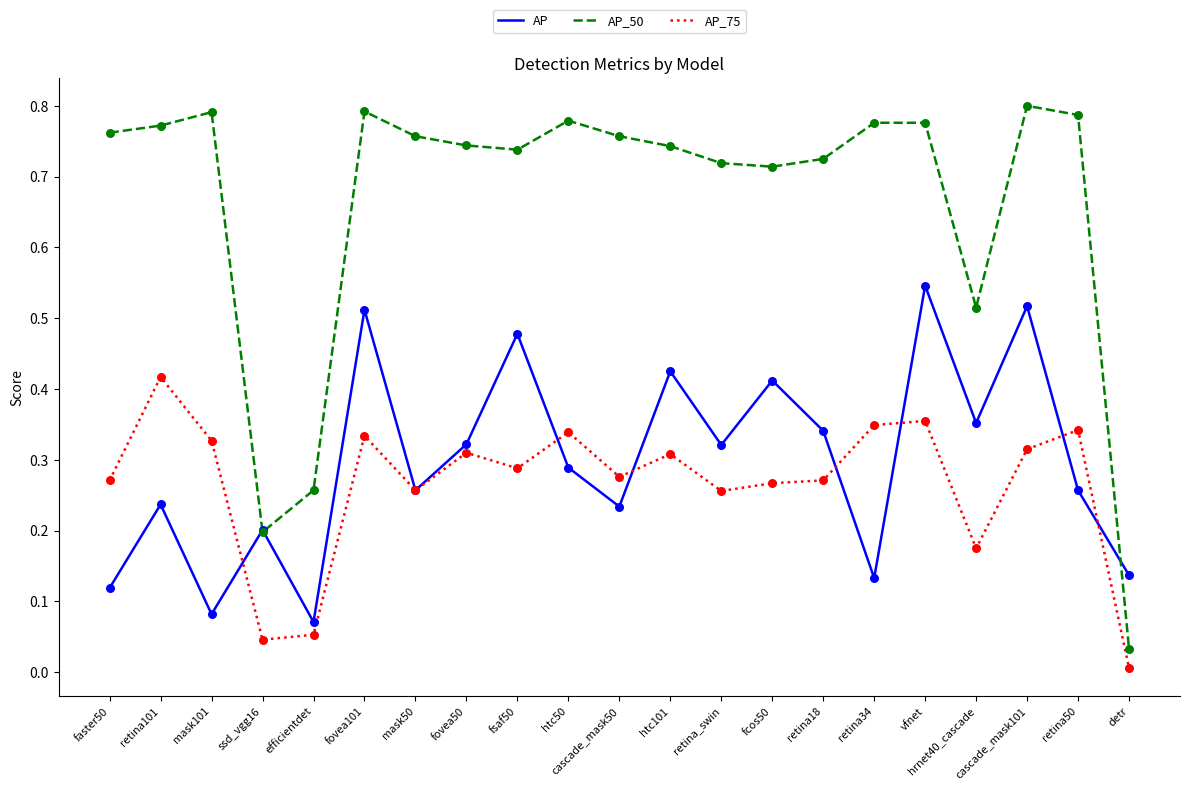

Is the value of AP at fsaf50 greater than the value of AP_75 at htc101?

Yes